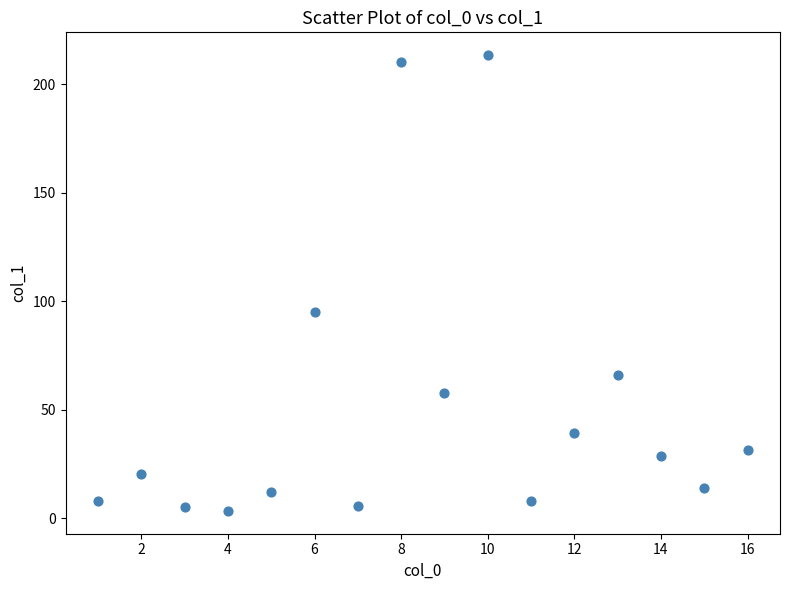

What Y value in the scatter plot is closest to 108?

95.1